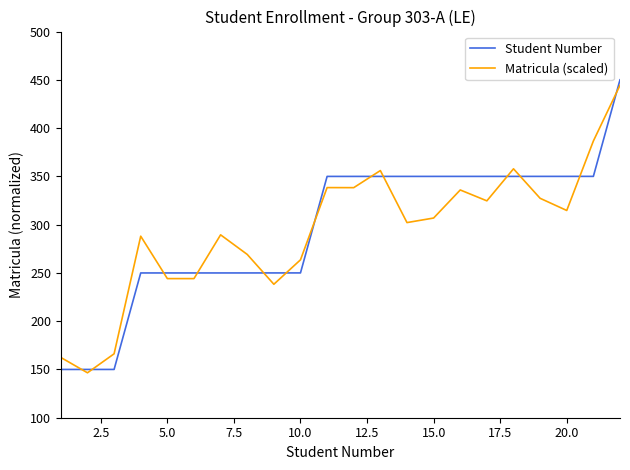

Which series has the widest spread of values?

Student Number